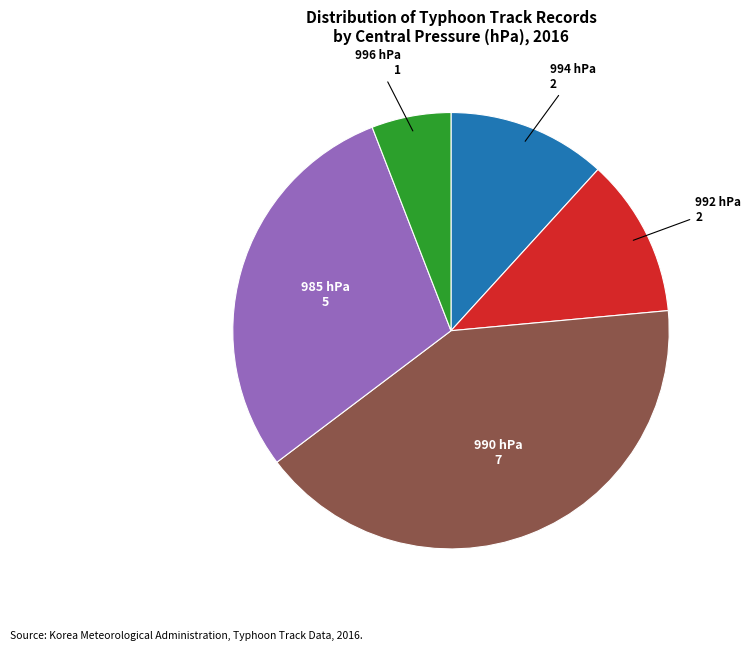

Is there a majority slice in this chart?

No